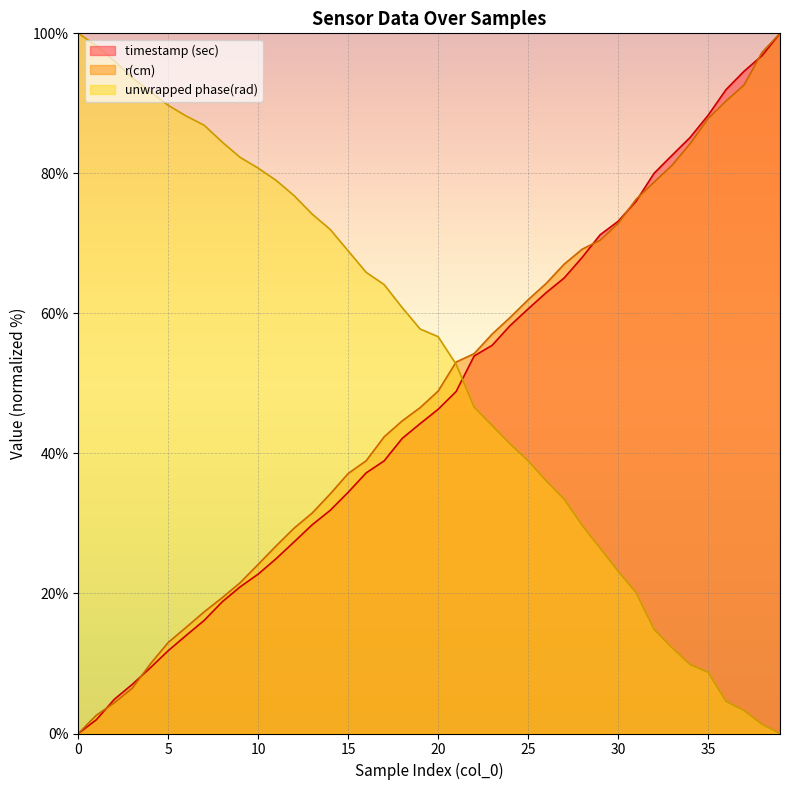

At 3, list the series in order from smallest to largest.

r(cm), timestamp (sec), unwrapped phase(rad)